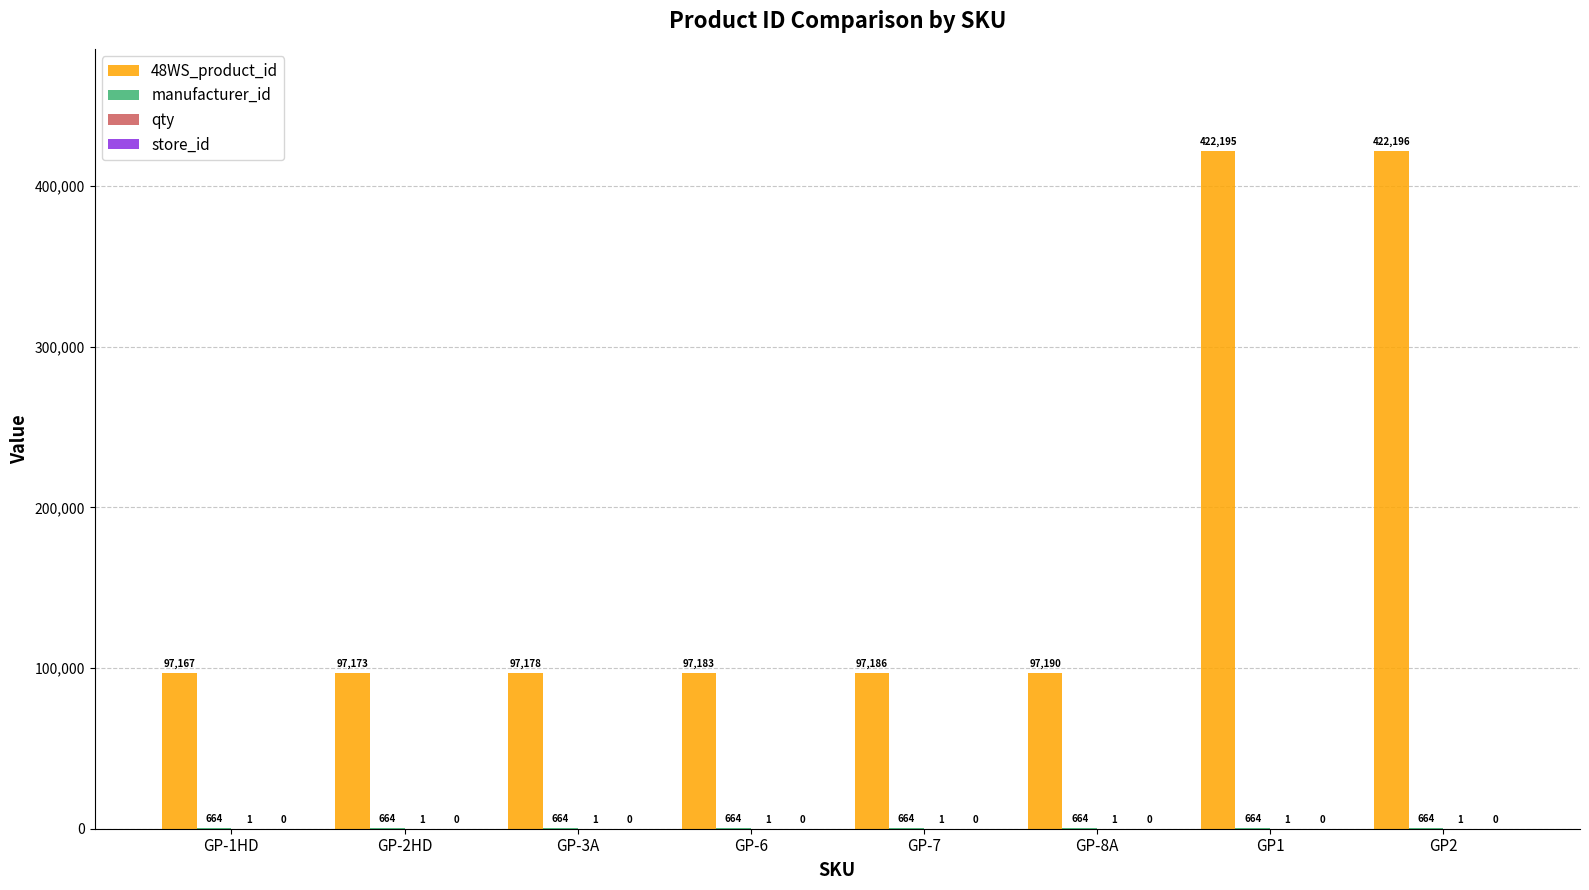

What is the sum of the 48WS_product_id values at GP-6 and GP-1HD?

194350